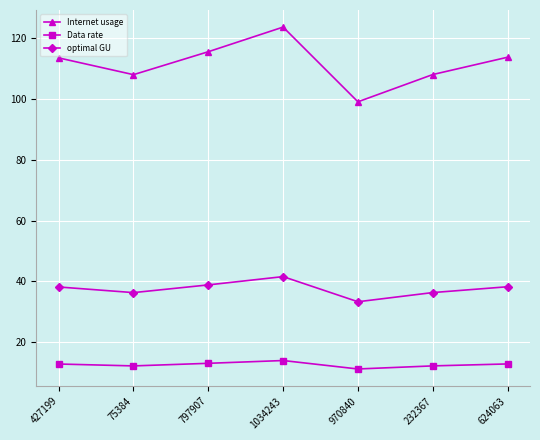

Does the chart have visible grid lines?

Yes